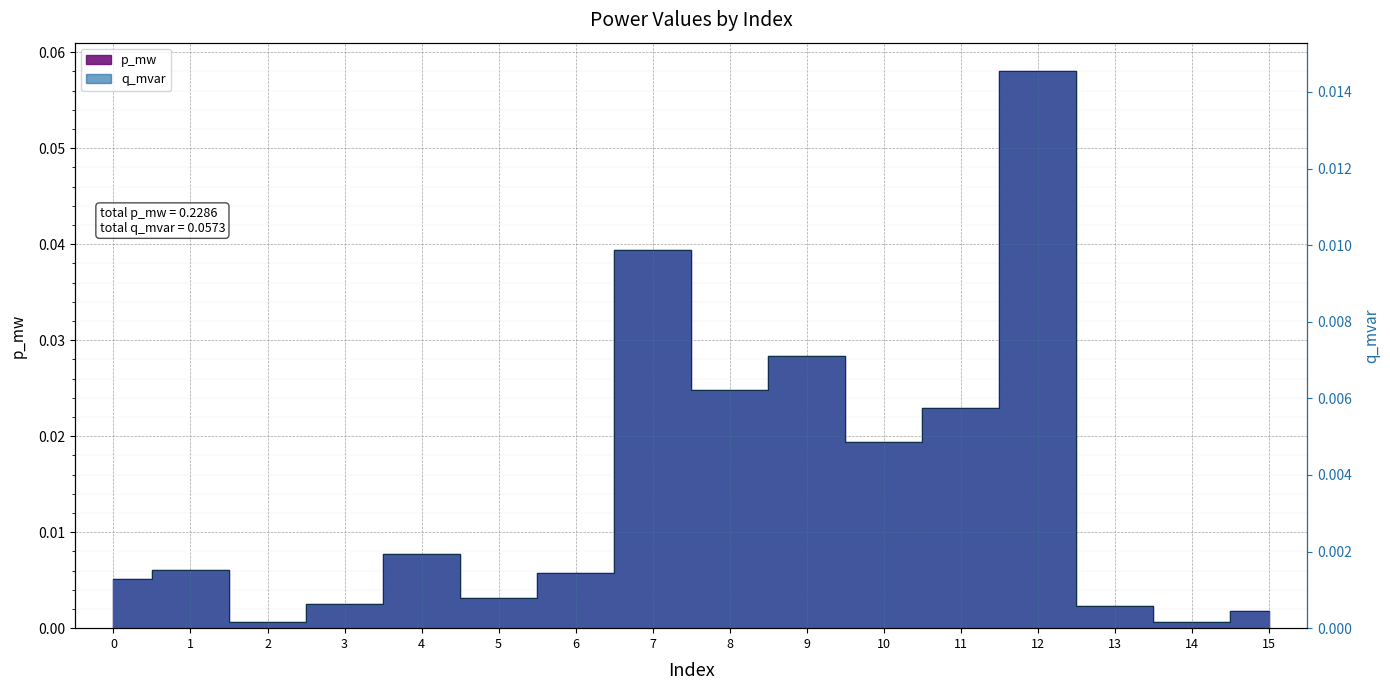

Count the number of categories in the chart.

16